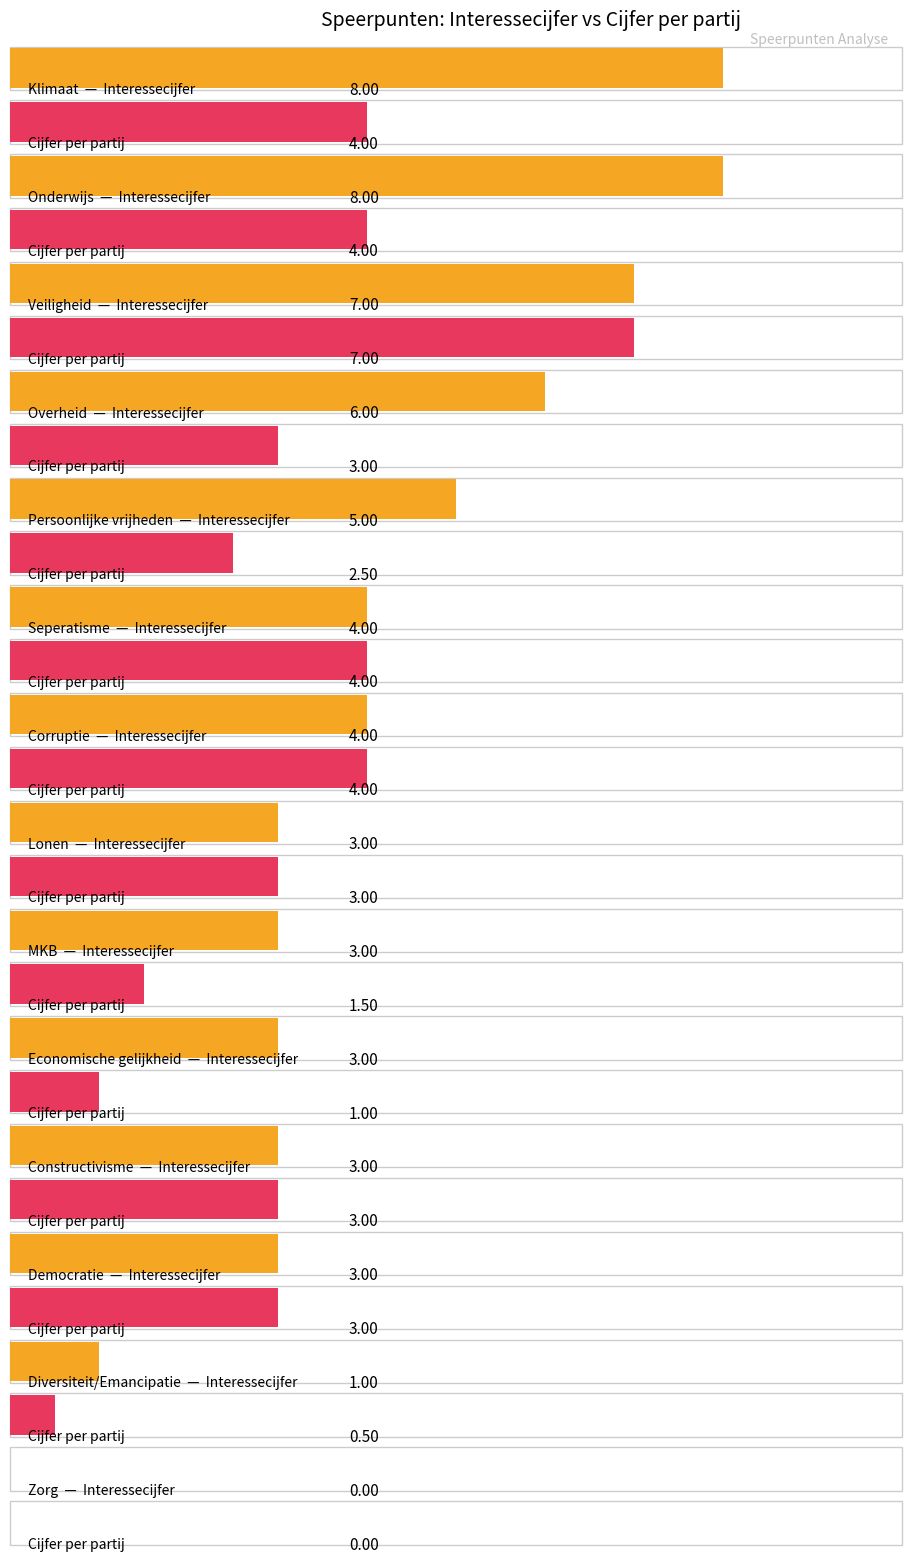

What is the label of the 3rd bar from the left?

Veiligheid